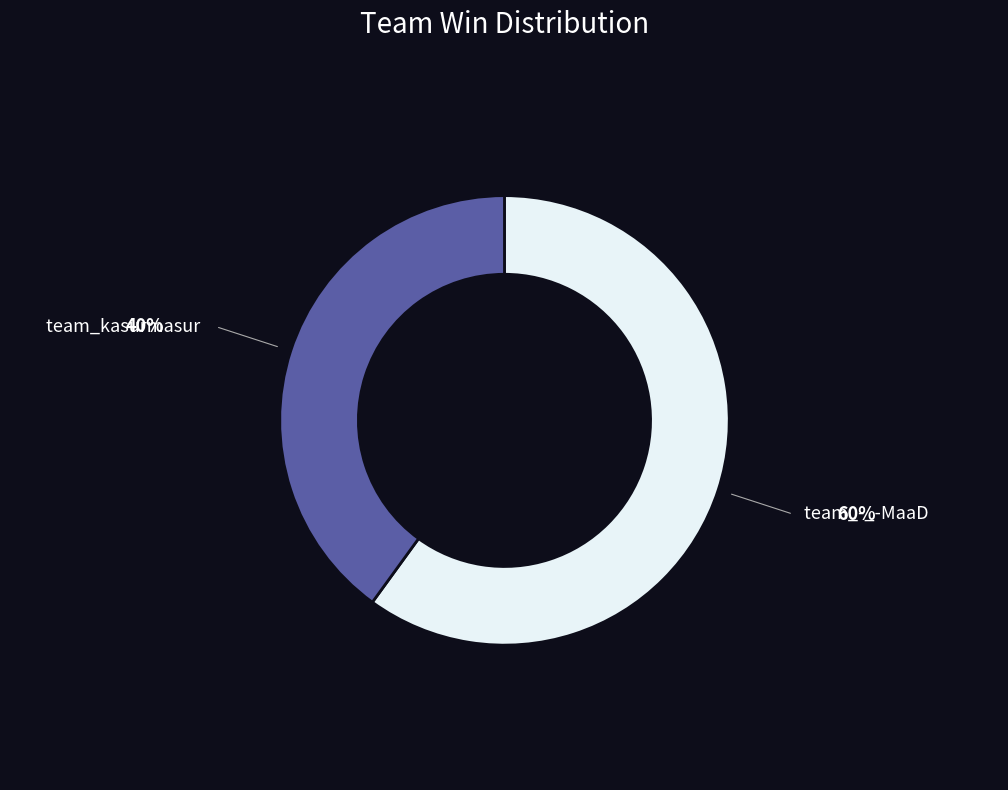

Is the sum of team_kasurmasur and team_-_-MaaD greater than half?

Yes